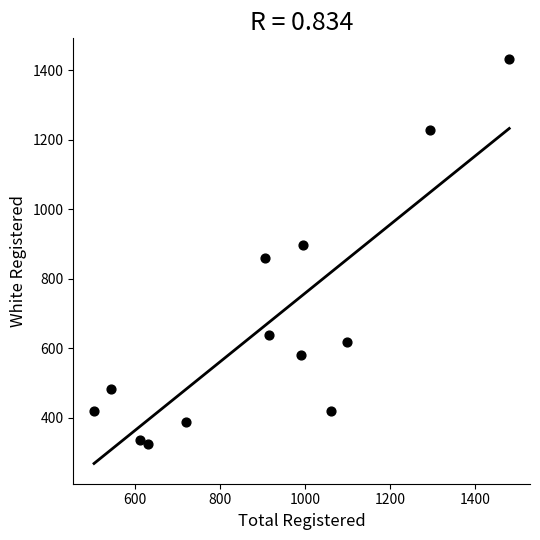

What is the range of Y values (max minus min)?

1110